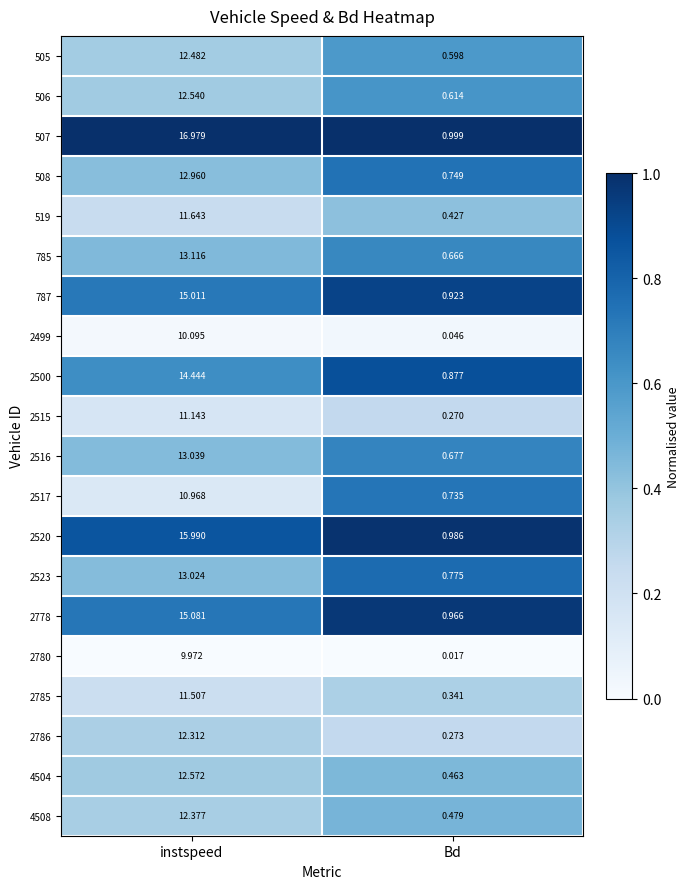

What is the total value across all series at instspeed?

257.3